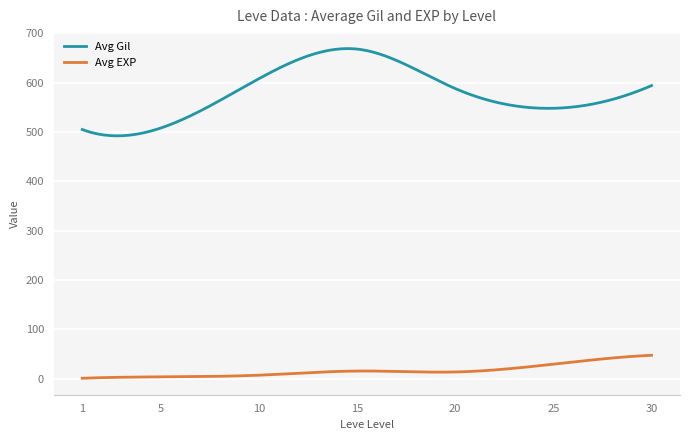

List the series in order of their overall mean, lowest first.

Avg EXP, Avg Gil